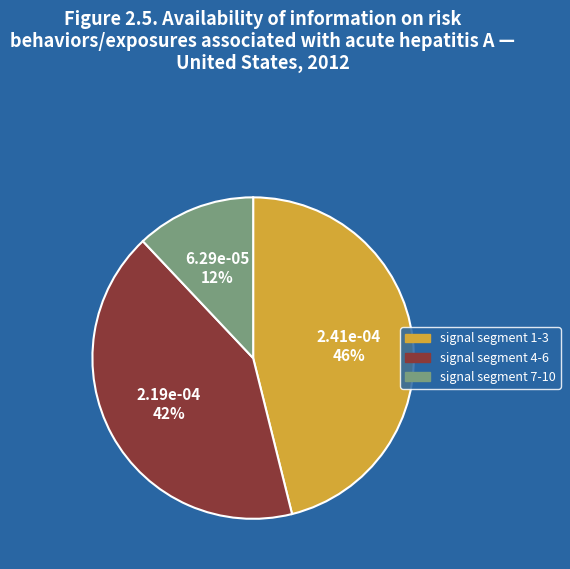

Combined, do signal segment 1-3 and signal segment 4-6 account for over 50%?

Yes